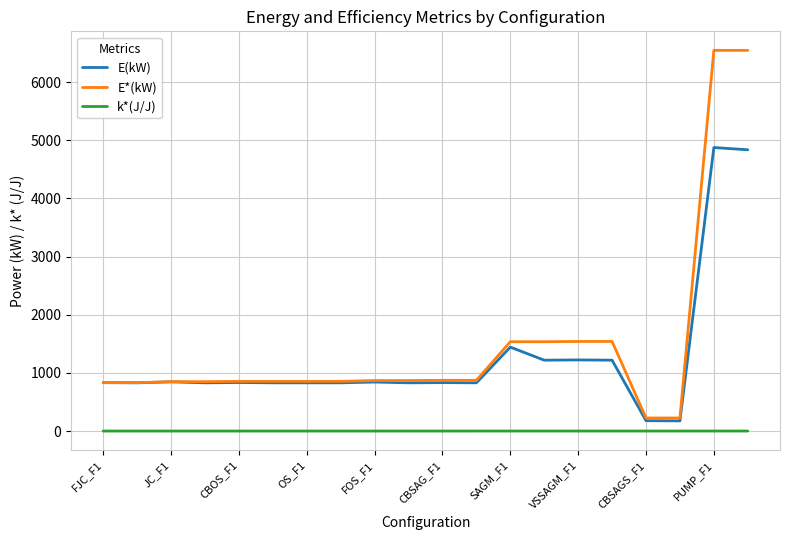

Which series has the largest range (max minus min)?

E*(kW)